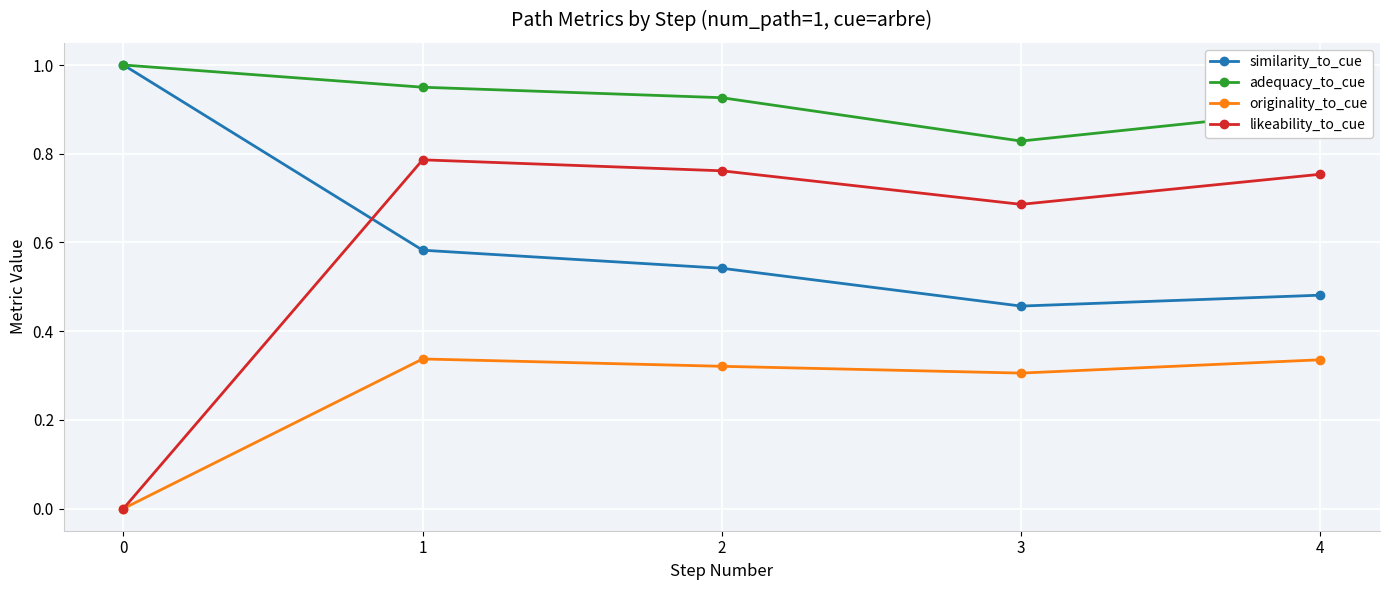

At how many categories does at least one series exceed 0?

5